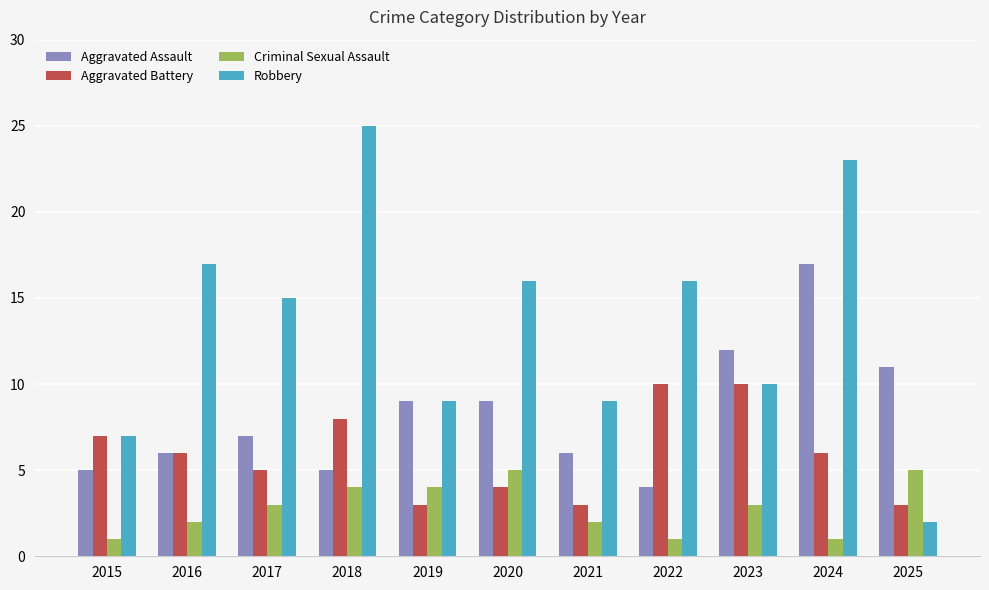

What are all the series names shown in the legend?

Aggravated Assault, Aggravated Battery, Criminal Sexual Assault, Robbery